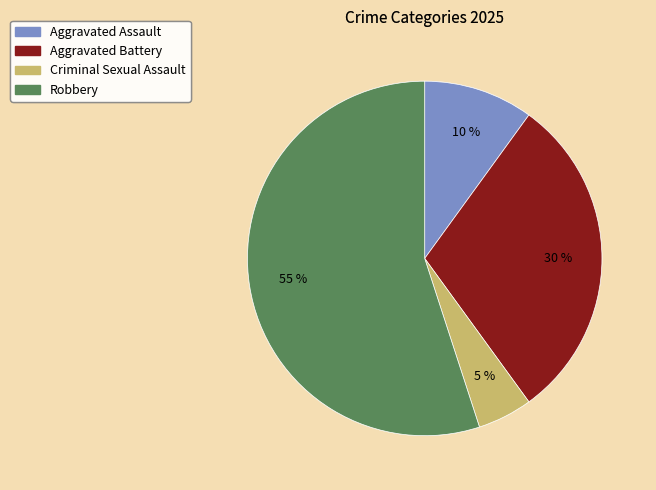

To the nearest percent, what is the combined percentage of Aggravated Assault and Aggravated Battery?

40%